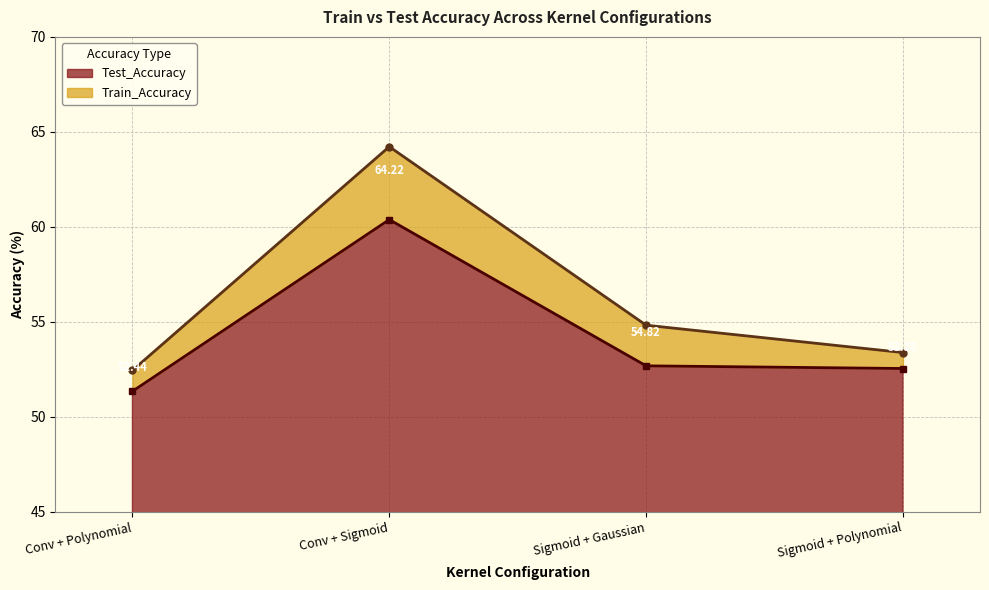

How many values in the Train_Accuracy series exceed 54?

2